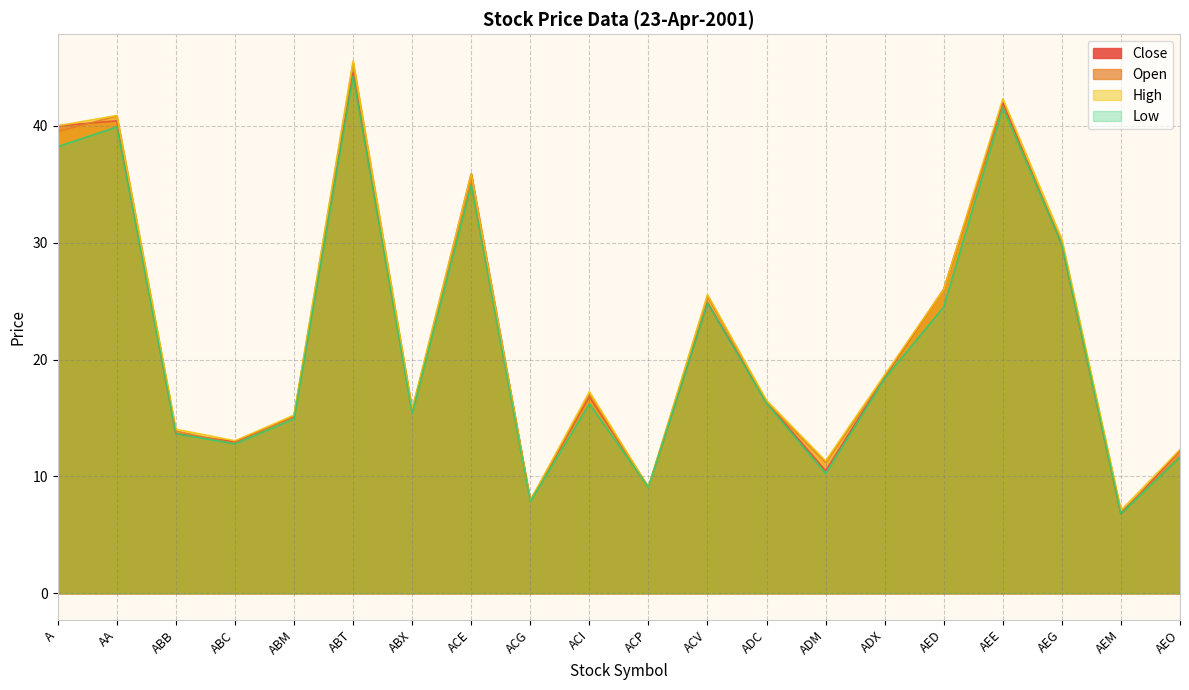

The High series shows 17.2 at ACI. True or false?

True